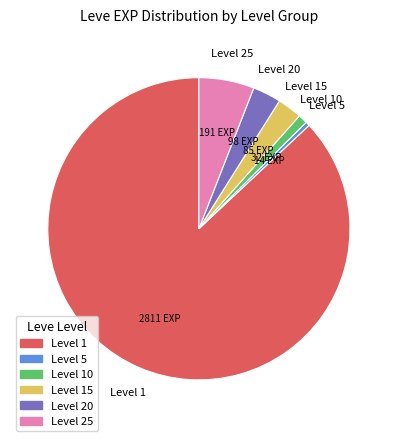

Do Level 5 and Level 15 together represent more than half of the pie?

No